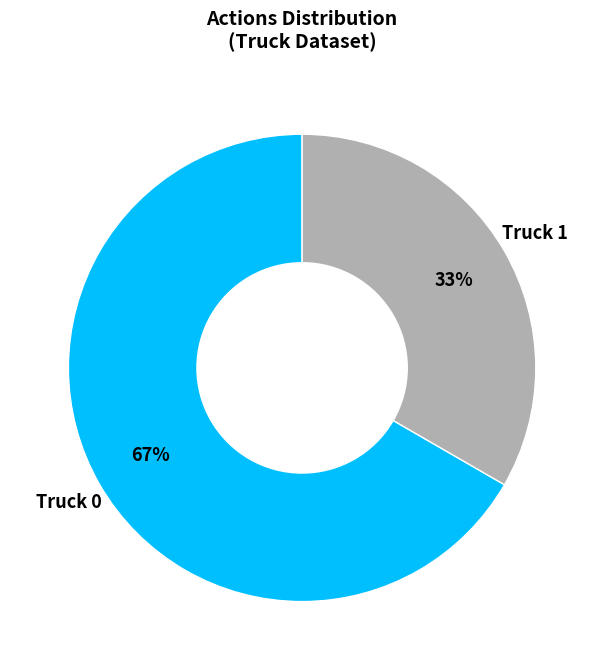

Is there any slice that represents more than half of the pie?

Yes